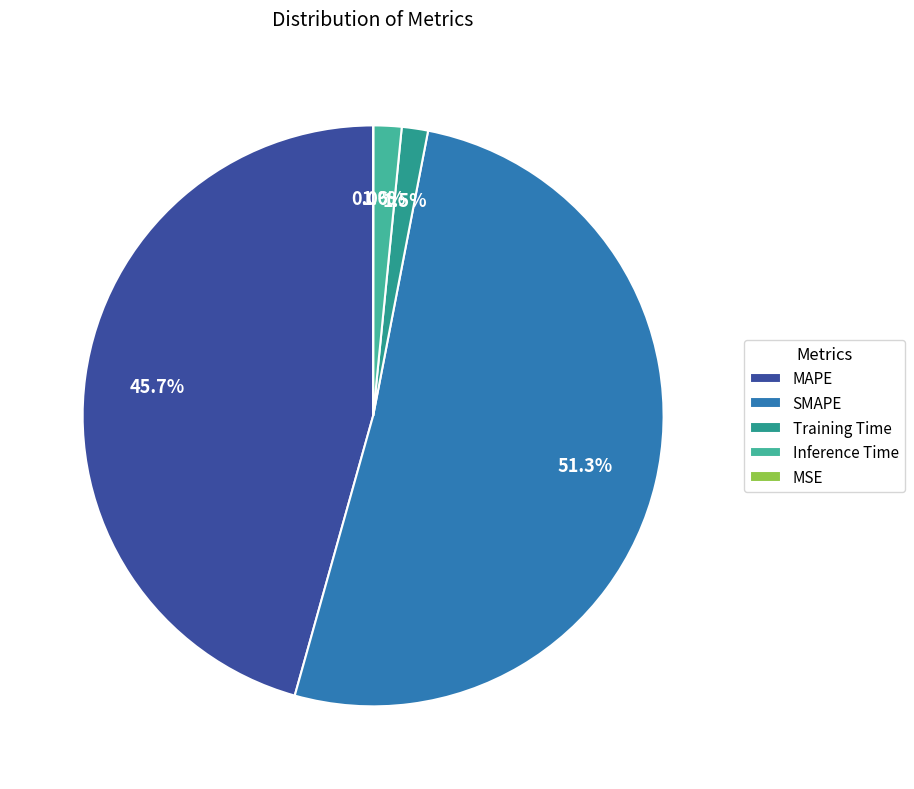

To the nearest percent, what is the combined percentage of MAPE and Inference Time?

47%